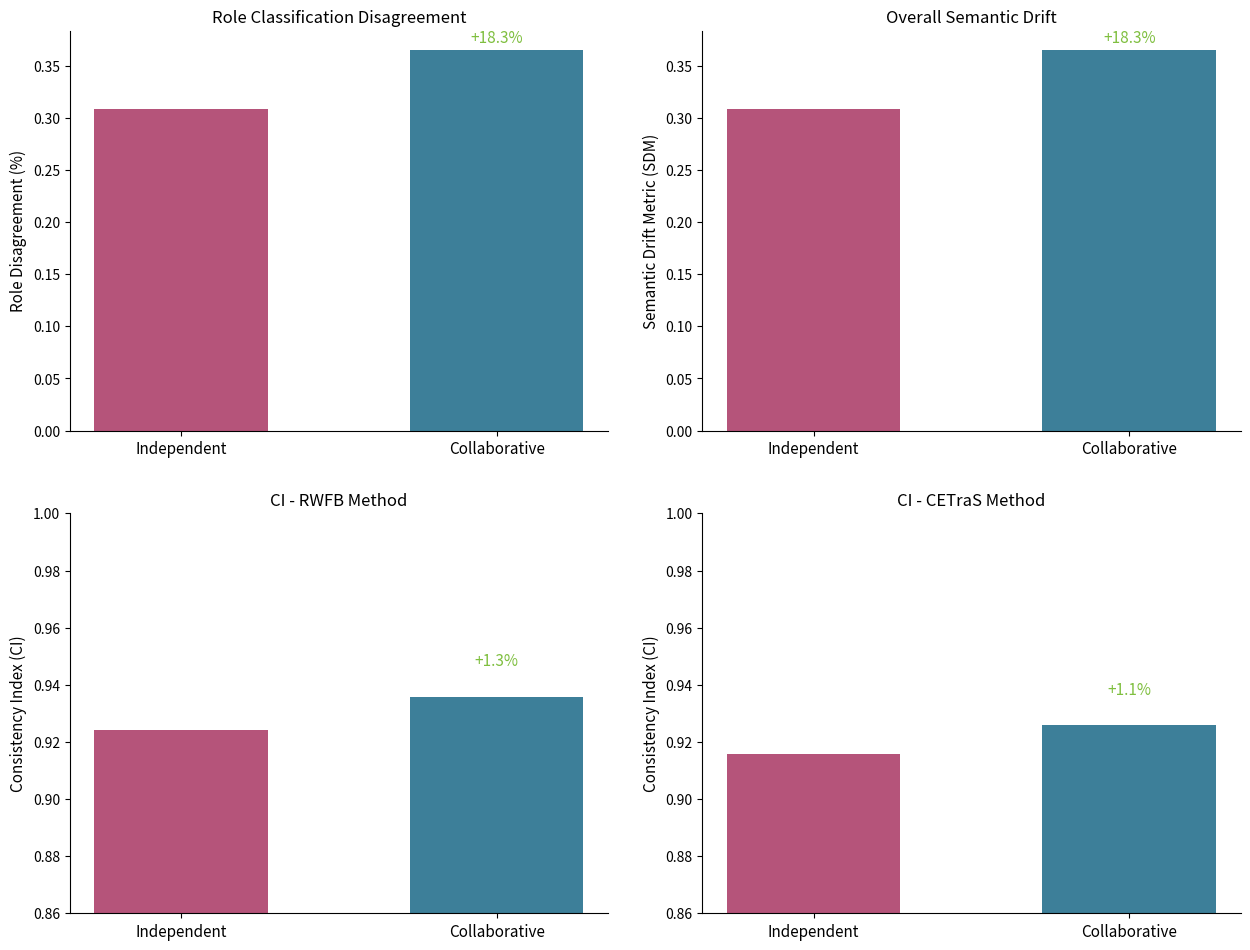

What is the sum of the col_2 values at Collaborative and Independent?

1.8